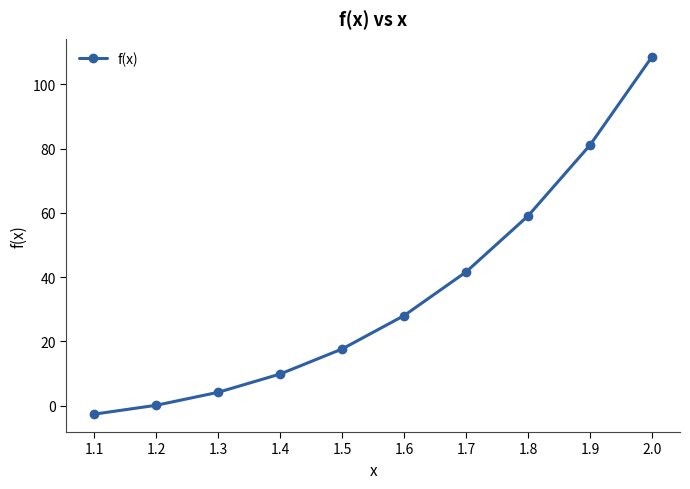

Does the chart have visible grid lines?

No